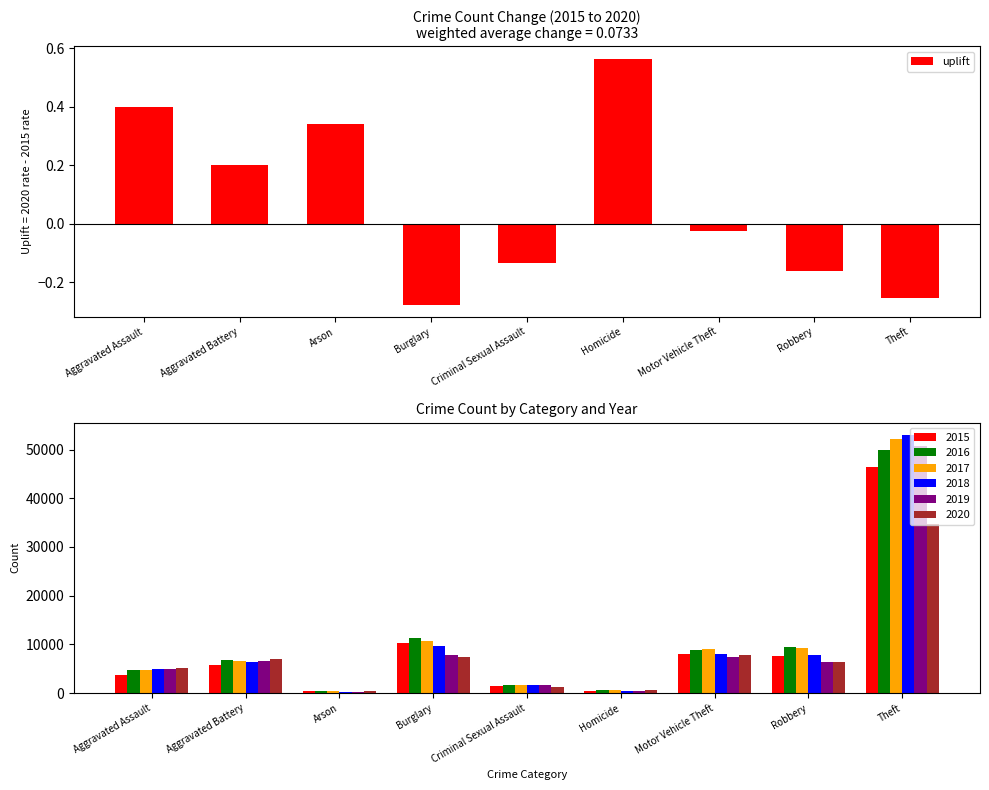

What position from the left is Homicide?

6